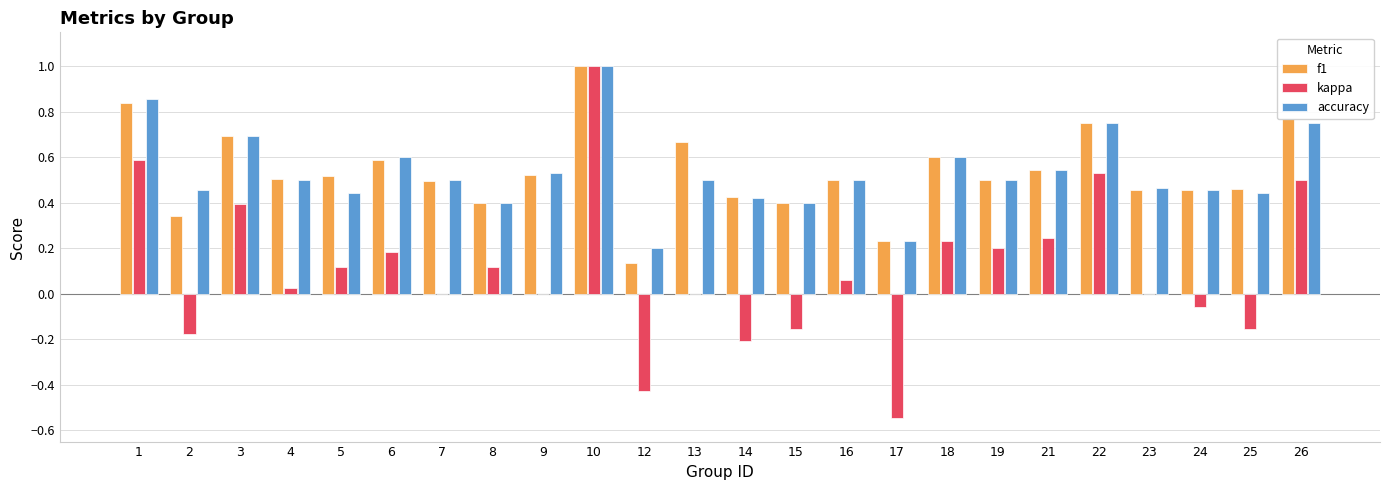

Which category has the highest value in the kappa series?

10